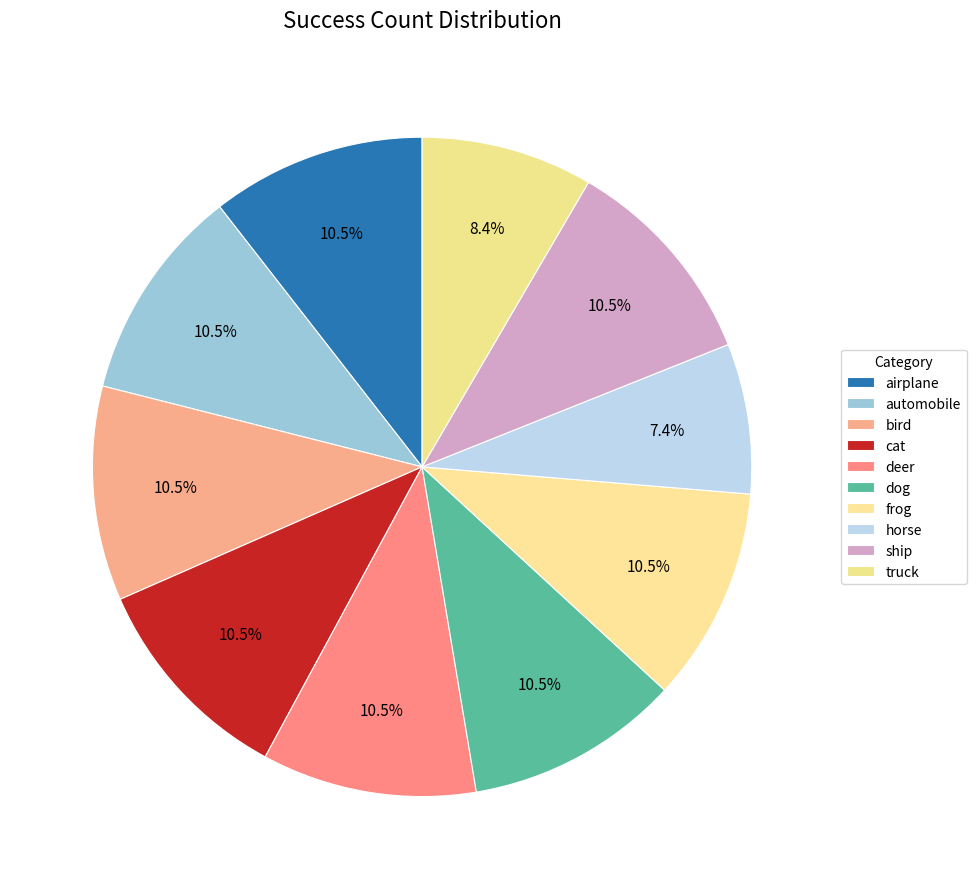

Which category has the biggest portion of the pie?

airplane